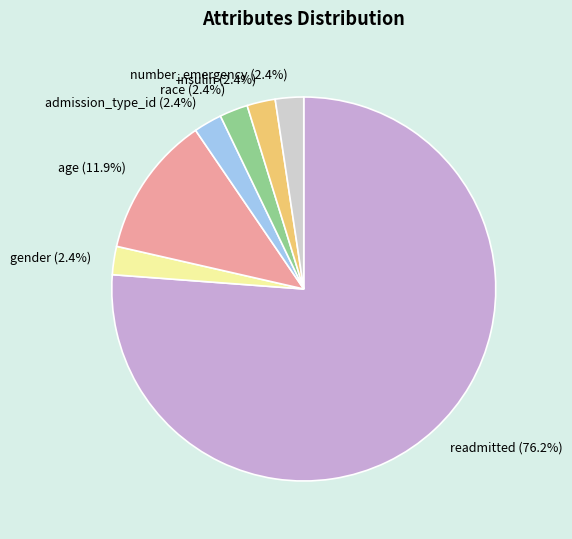

Is gender (2.4%) the majority of the pie?

No